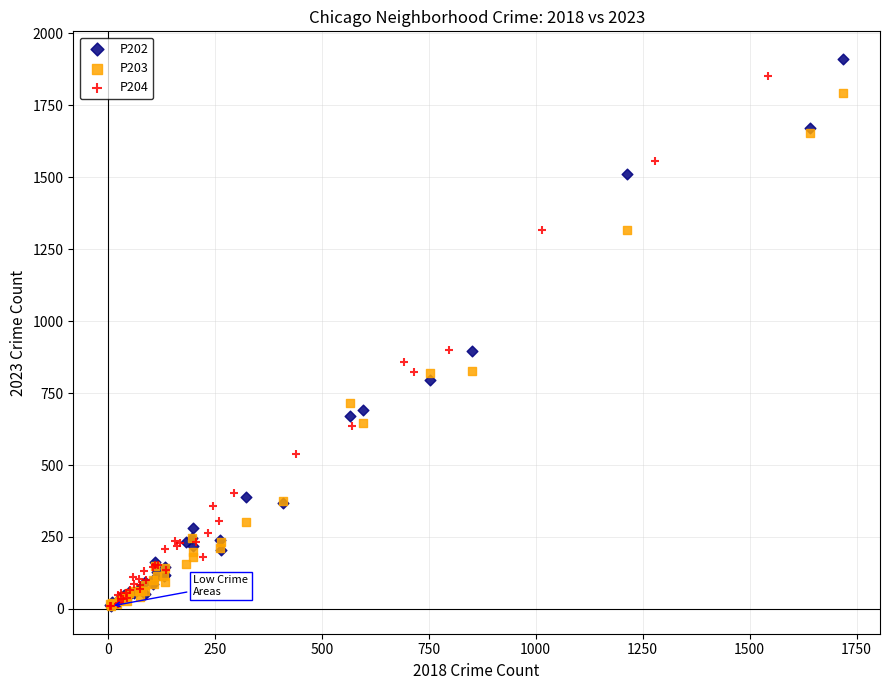

What are all the series names shown in the legend?

P202, P203, P204